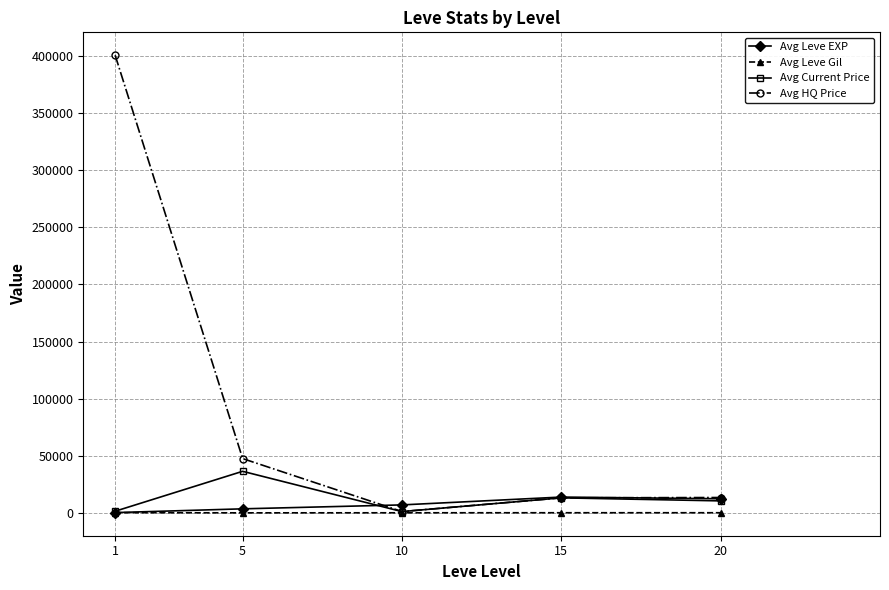

At which category is the sum across all series the highest?

1